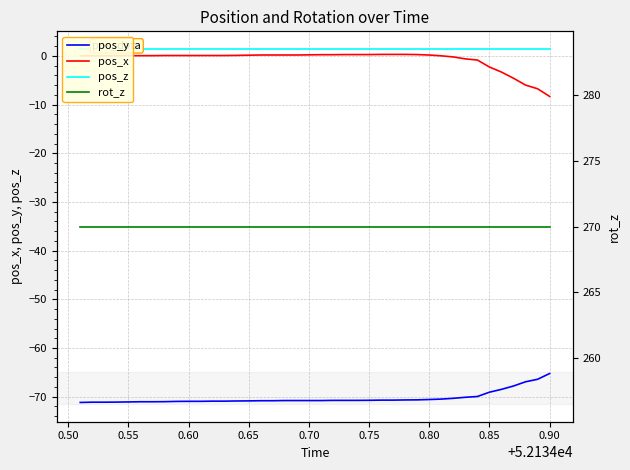

What is the value of the pos_z point at the 4th from the left?

1.4